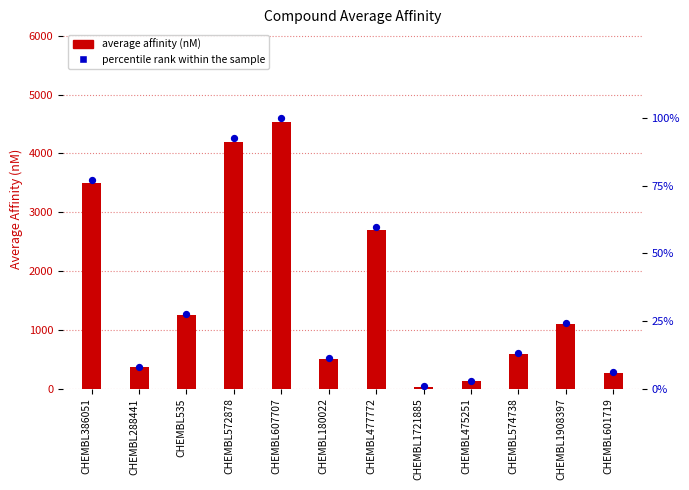

Which series reaches the maximum Y coordinate?

average affinity (nM)